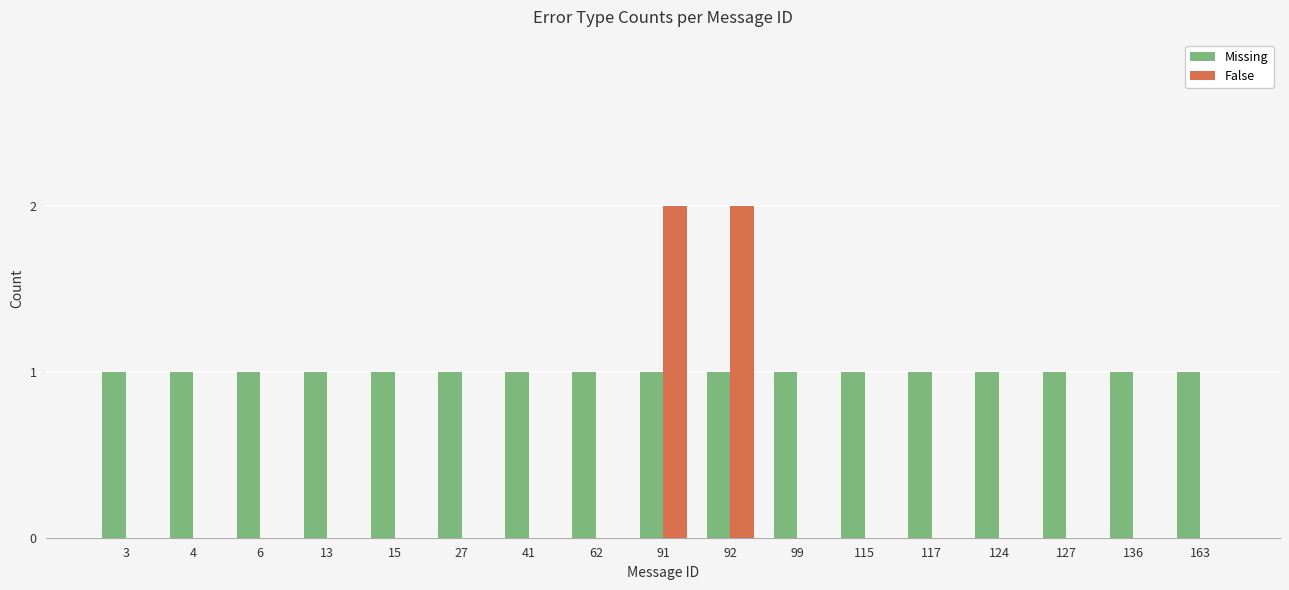

Reading left to right, list all the values displayed in this chart.

Missing: 3=1	4=1	6=1	13=1	15=1	27=1	41=1	62=1	91=1	92=1	99=1	115=1	117=1	124=1	127=1	136=1	163=1
False: 3=0	4=0	6=0	13=0	15=0	27=0	41=0	62=0	91=2	92=2	99=0	115=0	117=0	124=0	127=0	136=0	163=0